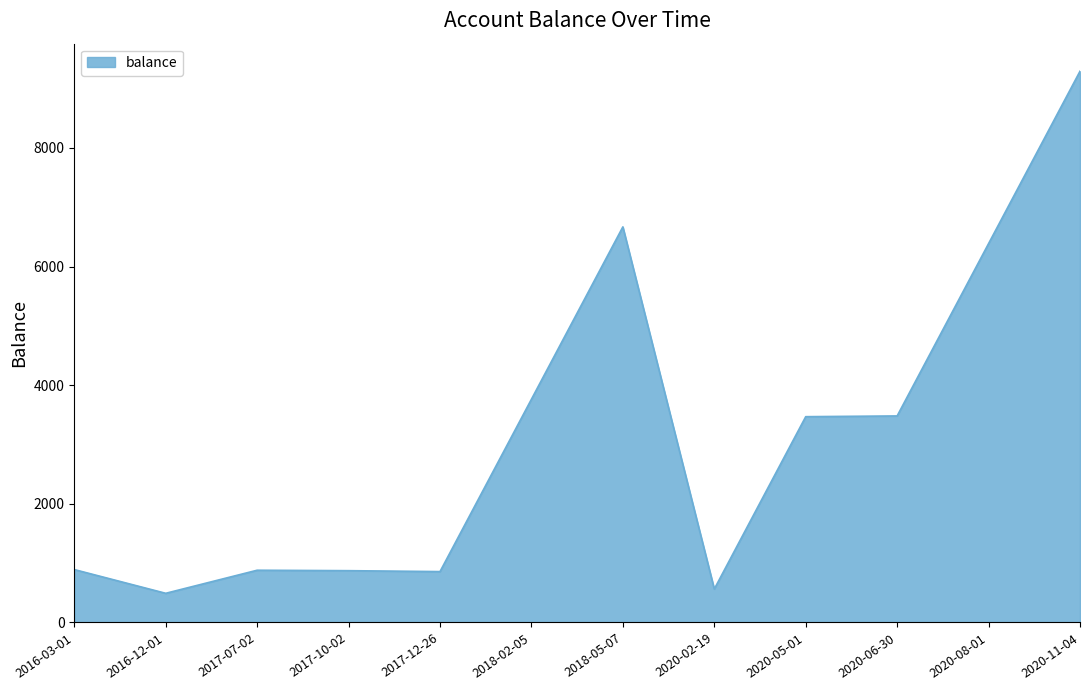

What position from the left is 2018-05-07?

7